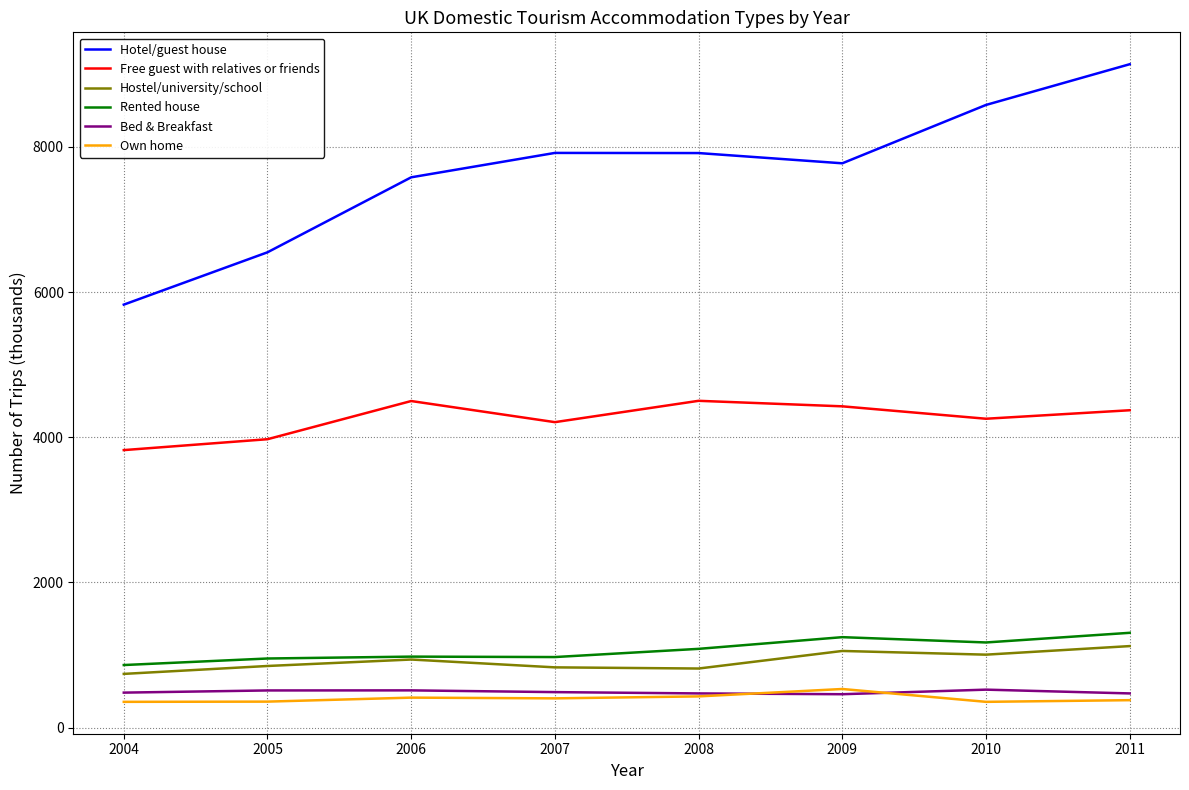

Which label corresponds to the largest value in the chart?

2011